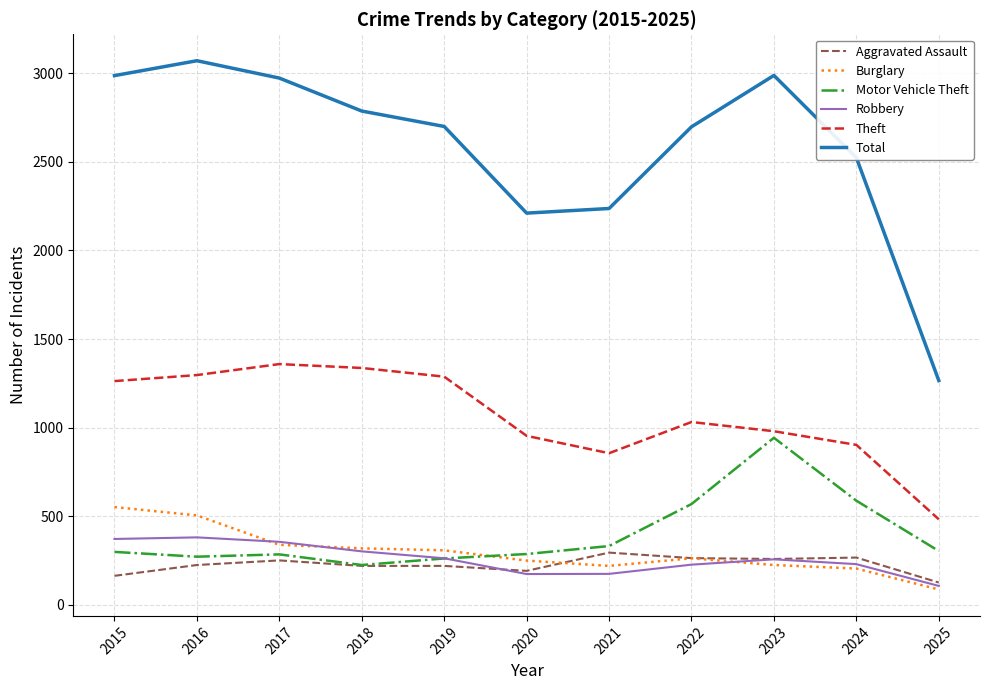

What is the greatest value displayed?

3071